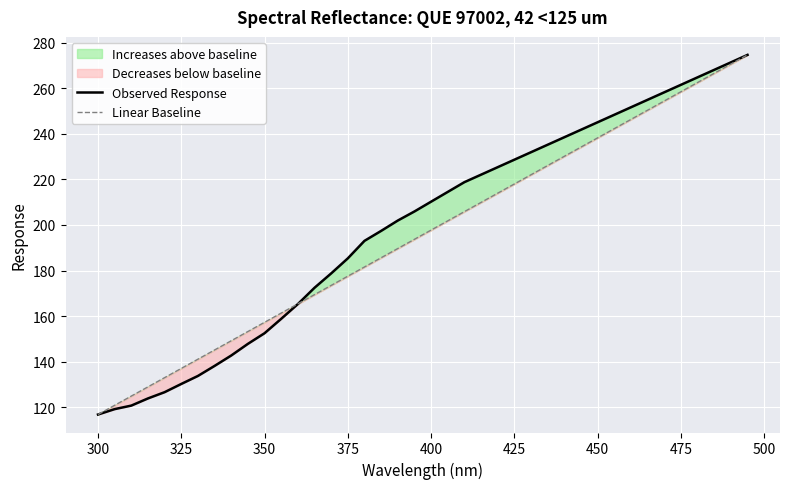

What is the maximum value for Observed Response?

274.8